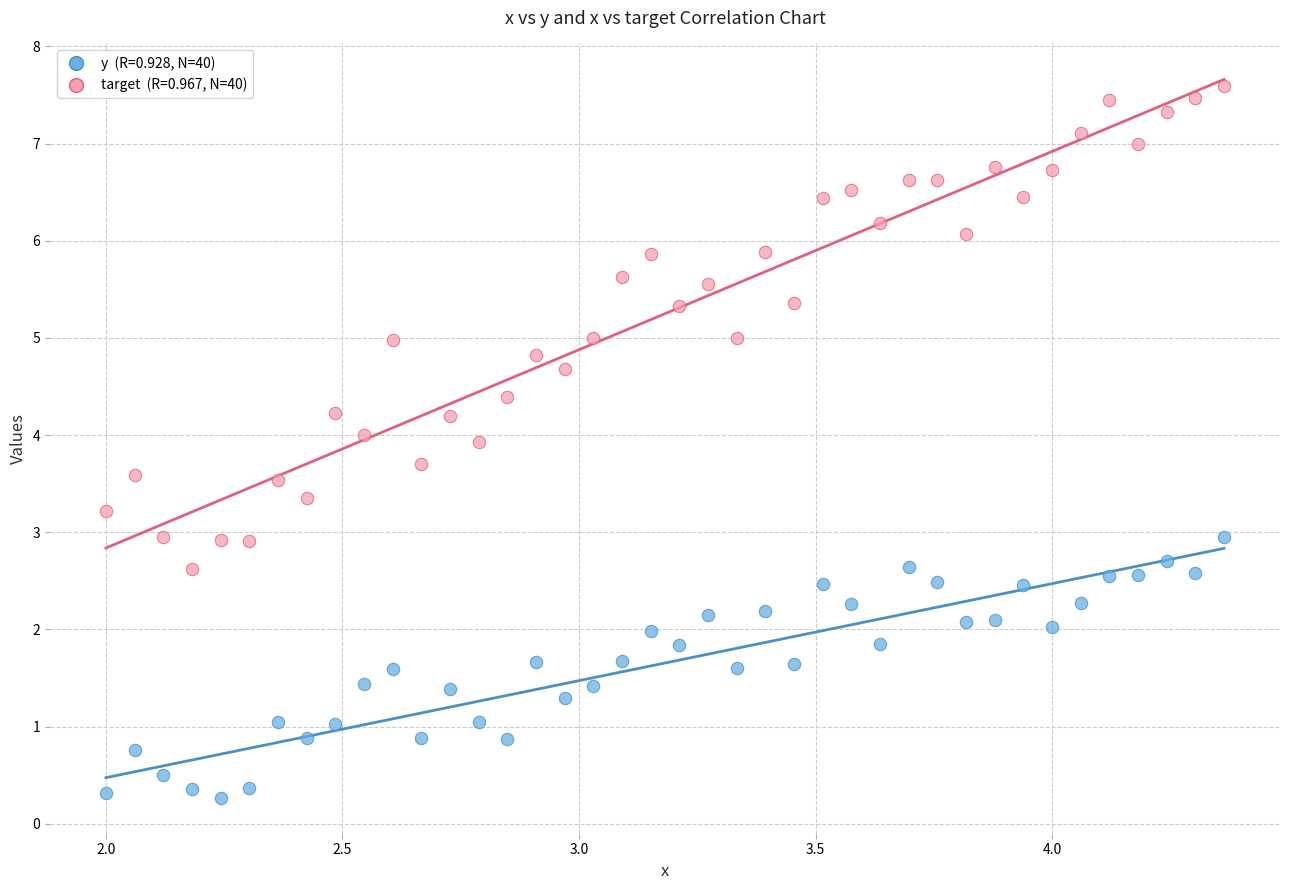

Across all data points, what is the range of Y values (max minus min)?

7.3